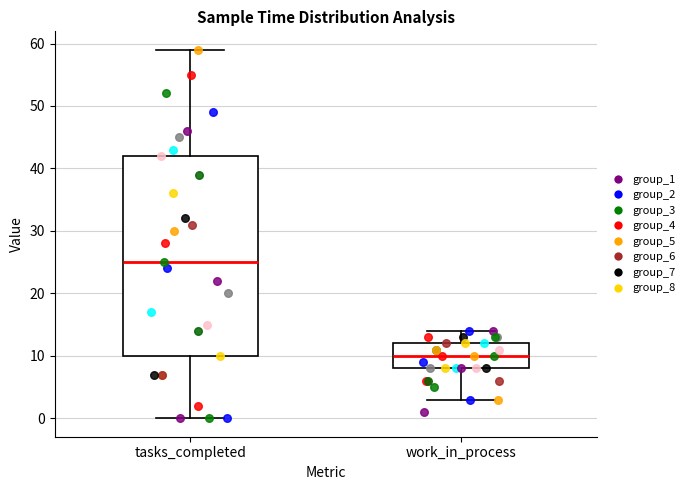

Reading left to right, read every box against the y-axis: the position of its median line, the range the box covers, and the ends of its whiskers. The values are not printed on the chart, so give them approximately, as read against the axis.

tasks_completed: median 25, box 10 to 42, whiskers 0 to 59
work_in_process: median 10, box 8 to 12, whiskers 3 to 14